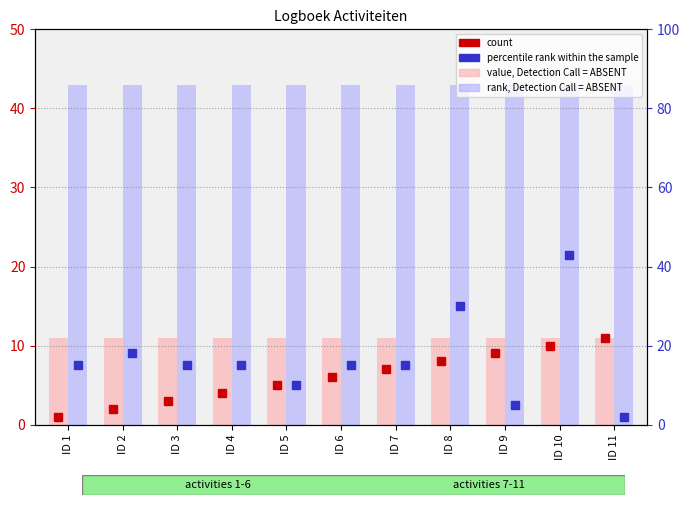

What is the maximum value shown in the chart?

43